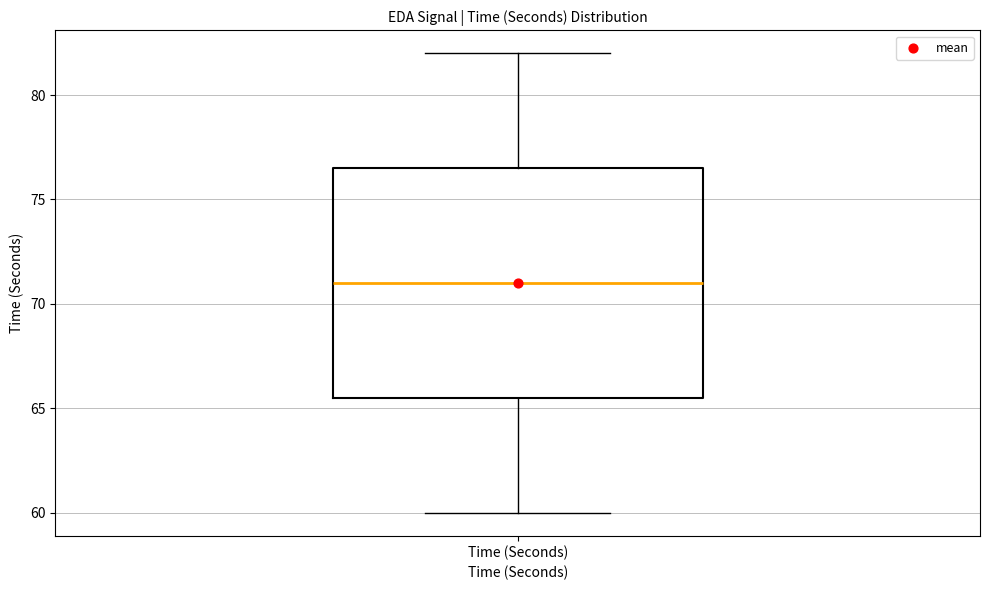

Transcribe this box plot: give where the median line is, the range the box spans, and where the two whiskers end, as read against the y-axis. The values are not printed on the chart, so give them approximately, as read against the axis.

median 71.0, box 65.5 to 76.5, whiskers 60.0 to 82.0